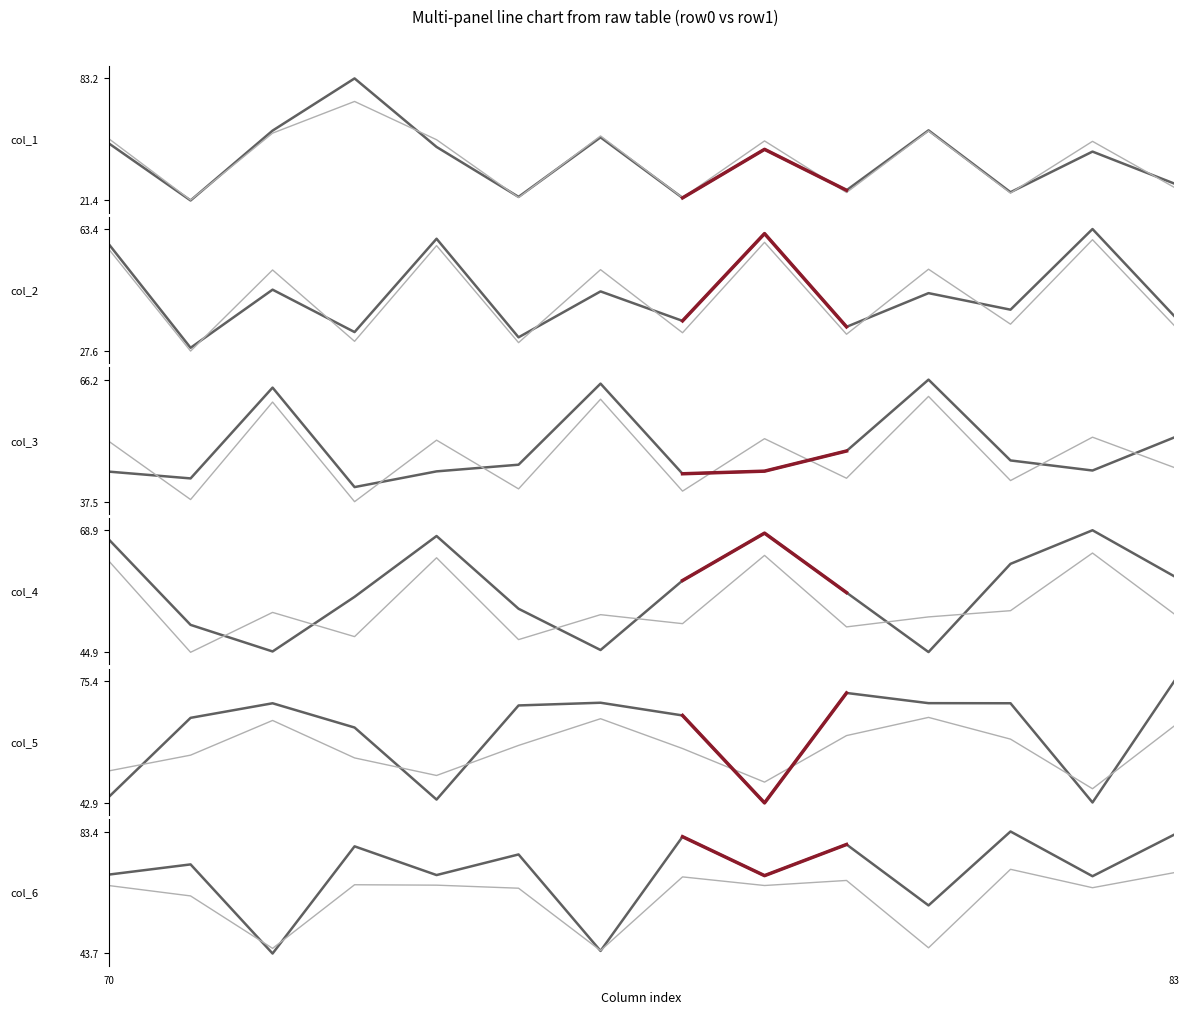

What are all the series names shown in the legend?

col_1, col_2, col_3, col_4, col_5, col_6